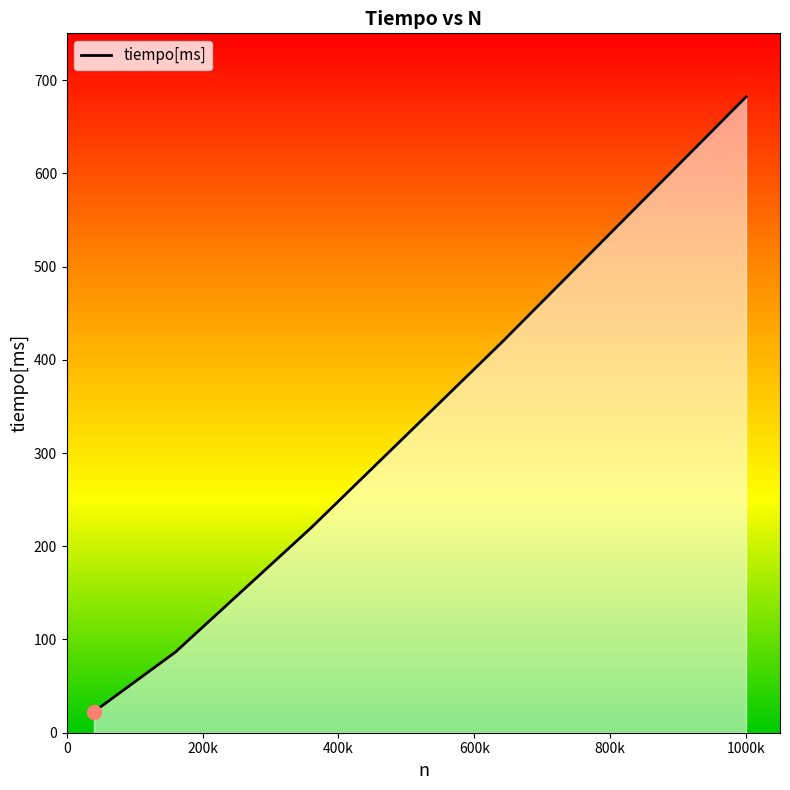

What is the difference between the second highest and second lowest values?

331.9